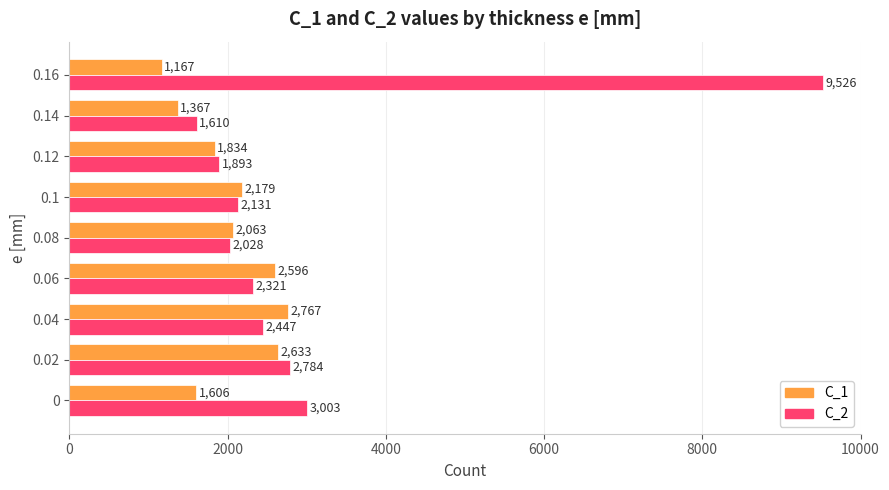

What is the difference between the maximum and minimum values in the C_2 series?

7916